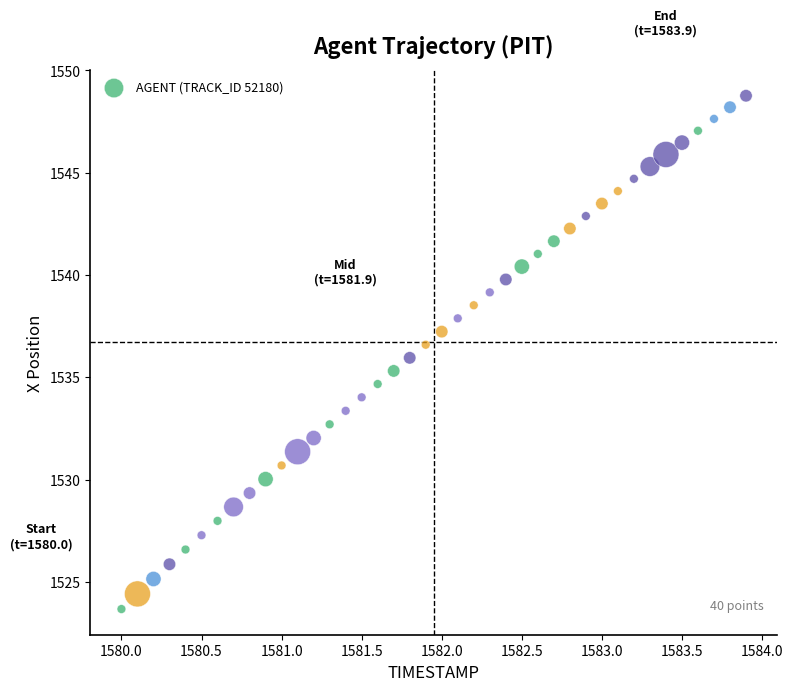

What is the range of X values (max minus min)?

3.9